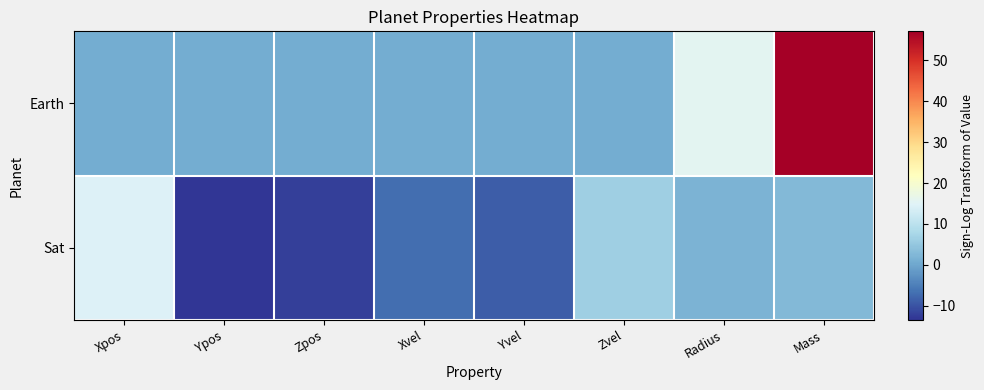

Which series changed the most between Xpos and Xvel?

Sat